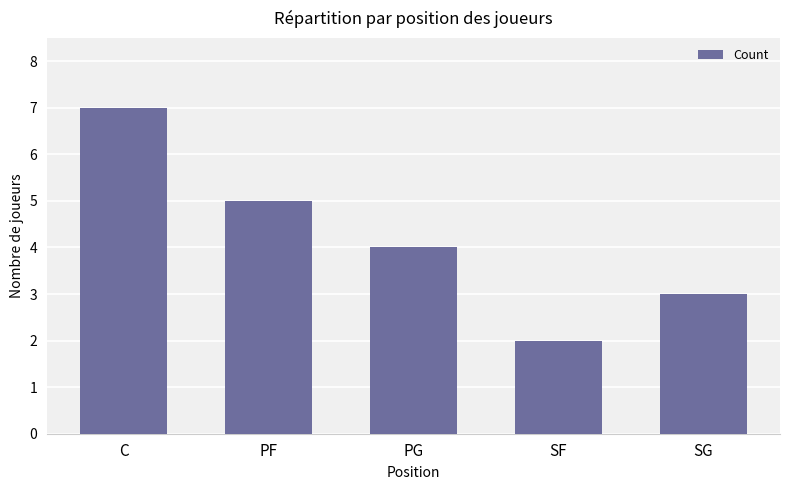

Are the bars horizontal?

No